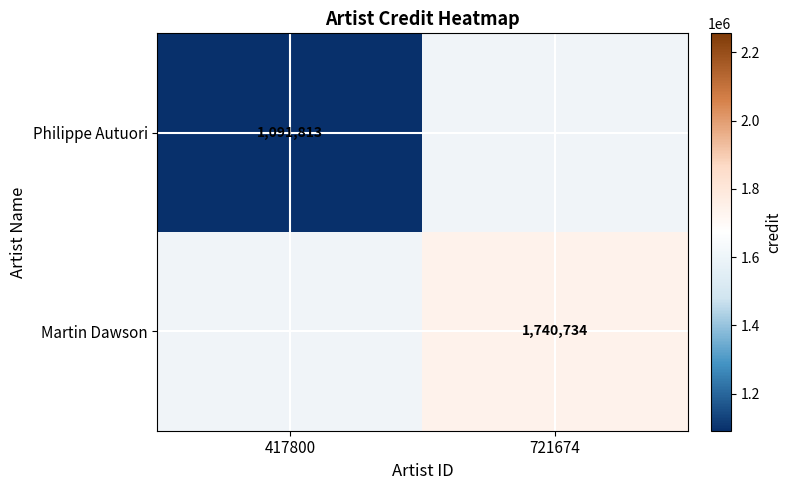

The Martin Dawson series shows 1204710.3 at 721674. True or false?

False